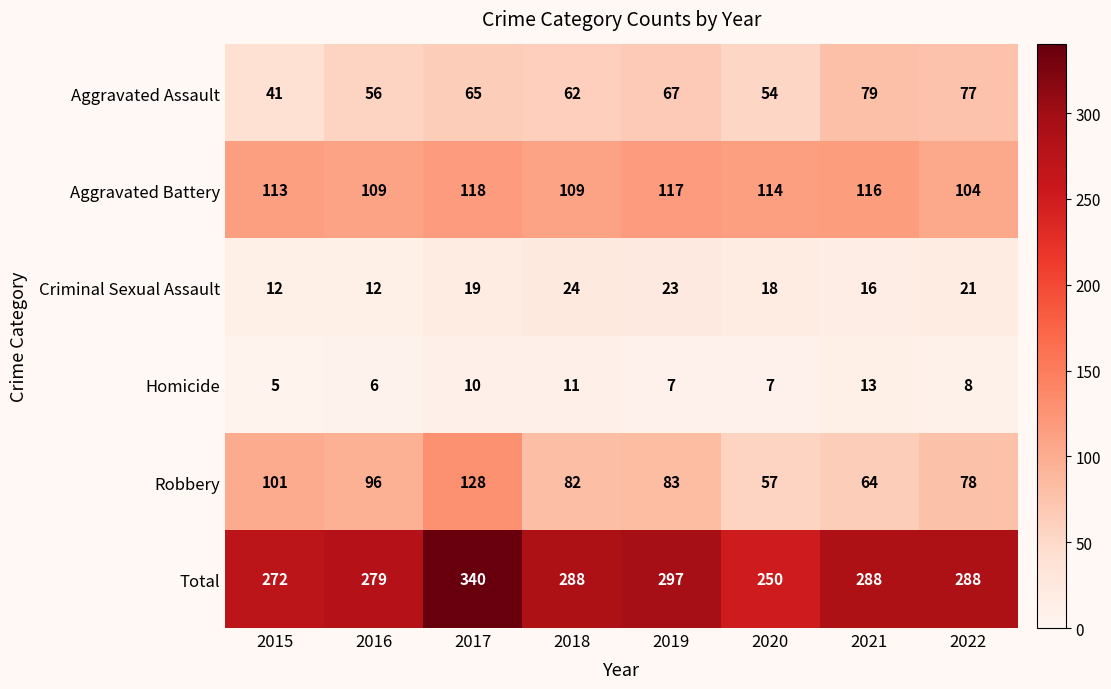

List the series in order of their peak value, lowest first.

Homicide, Criminal Sexual Assault, Aggravated Assault, Aggravated Battery, Robbery, Total